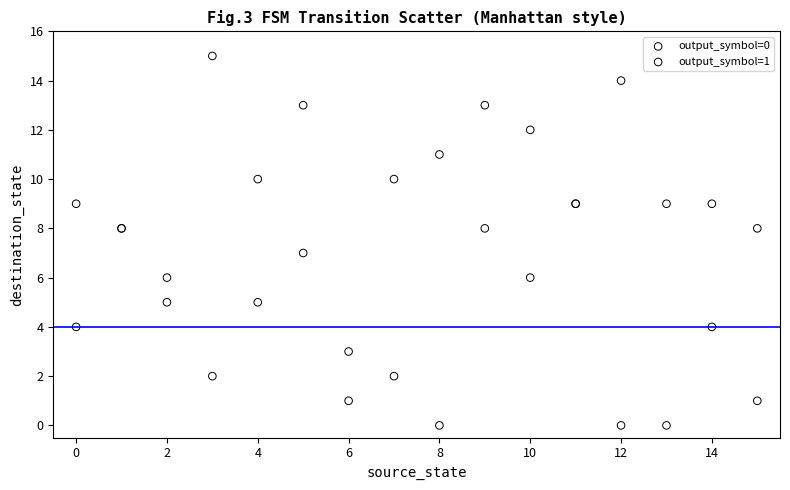

What are all the series names shown in the legend?

output_symbol=0, output_symbol=1